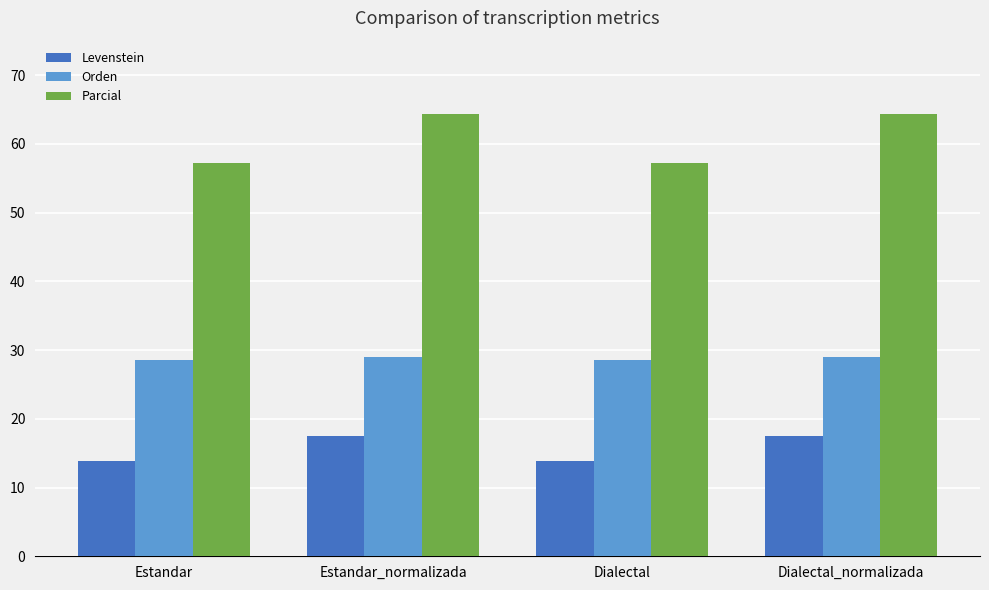

Reading left to right, transcribe all the data shown in this chart.

Levenstein: Estandar=13.9	Estandar_normalizada=17.5	Dialectal=13.9	Dialectal_normalizada=17.5
Orden: Estandar=28.6	Estandar_normalizada=29.0	Dialectal=28.6	Dialectal_normalizada=29.0
Parcial: Estandar=57.1	Estandar_normalizada=64.3	Dialectal=57.1	Dialectal_normalizada=64.3